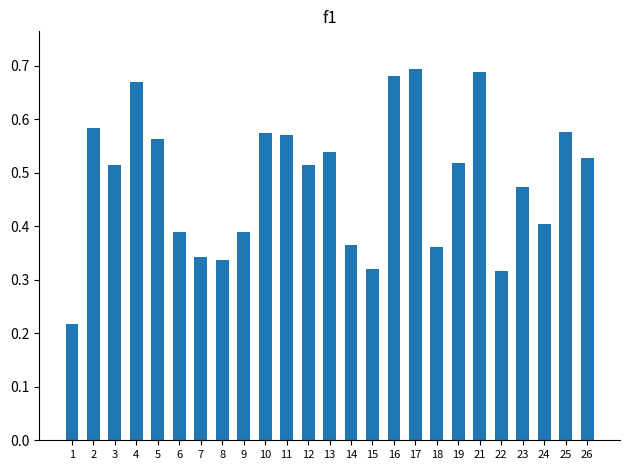

What is the change in value from 4 to 6?

-0.3